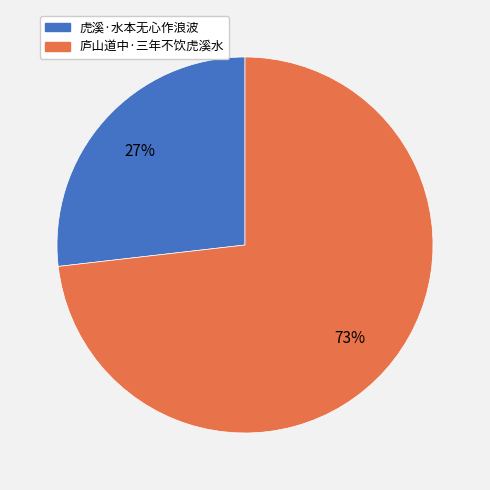

Which slice represents more than half of the pie?

庐山道中·三年不饮虎溪水